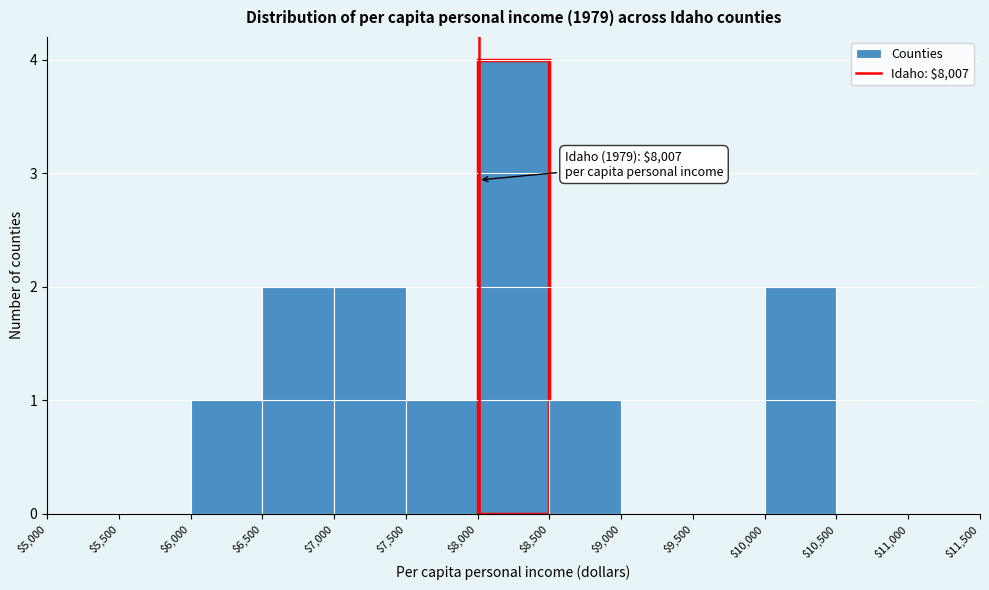

Which range on the x-axis has the tallest bar?

$8,000 to $8,500